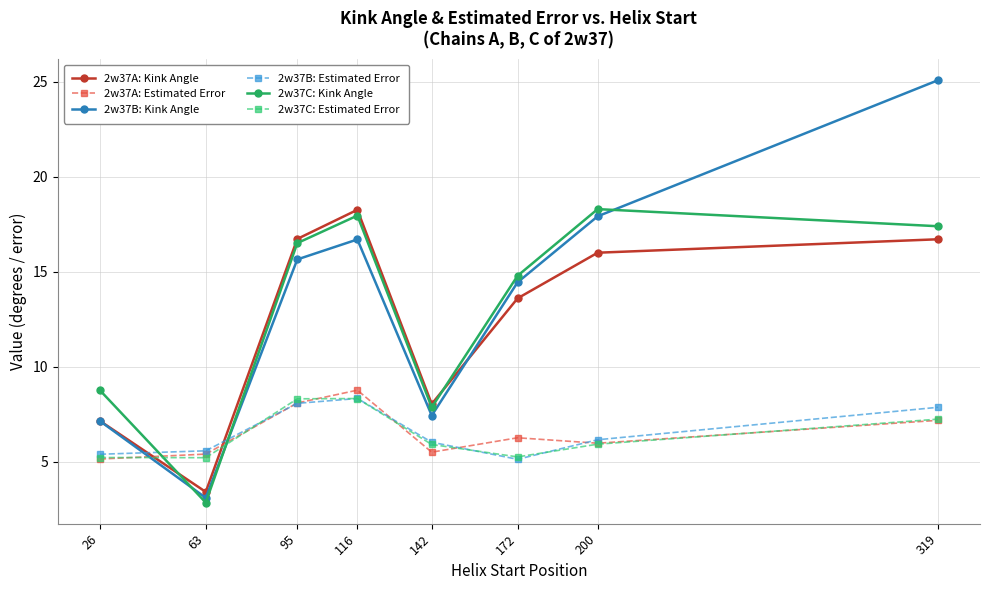

Where is 2w37A: Kink Angle nearest to the value 10?

142